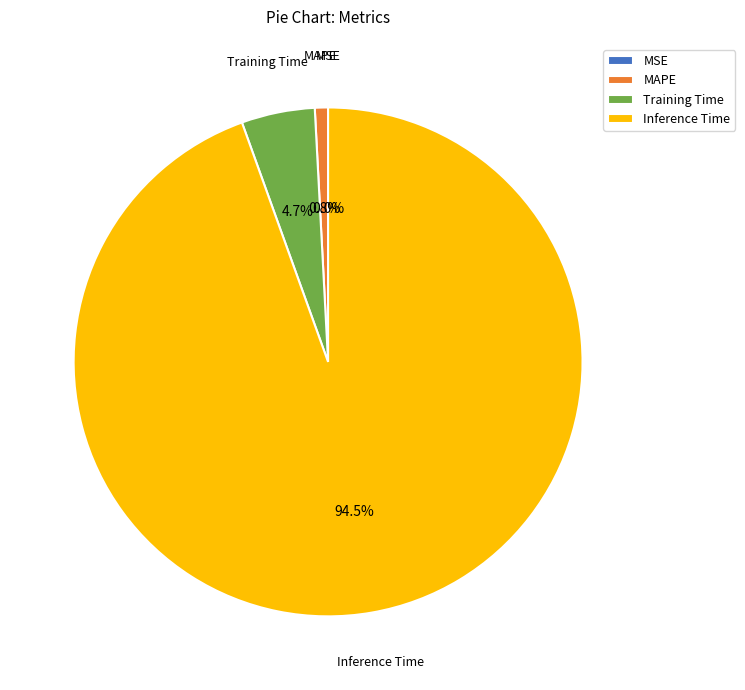

How many segments does this pie chart have?

4